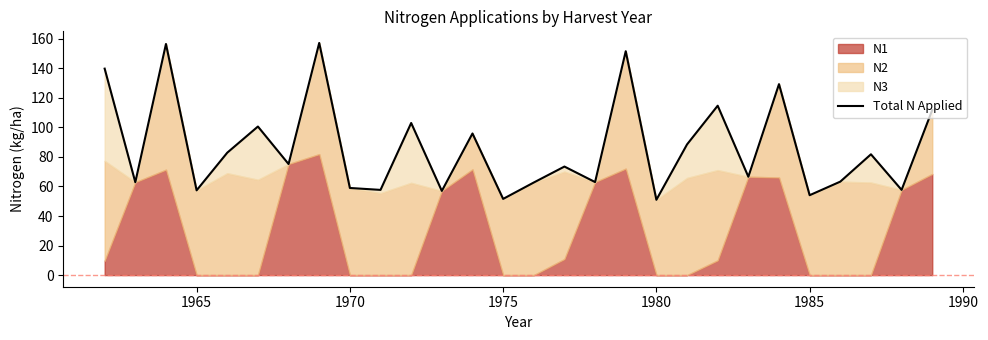

True or false: the data has more than 0 interior local peaks.

True